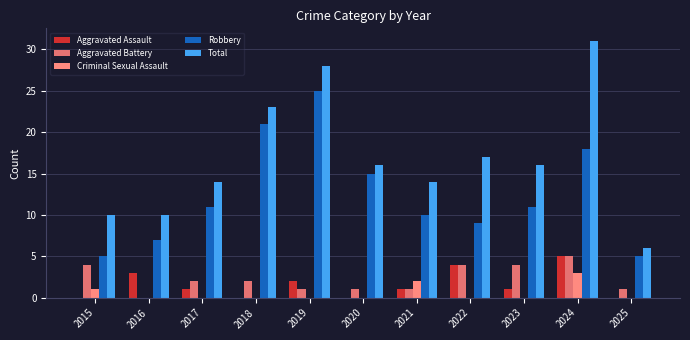

True or false: Aggravated Battery has a value of 1 at 2021.

True